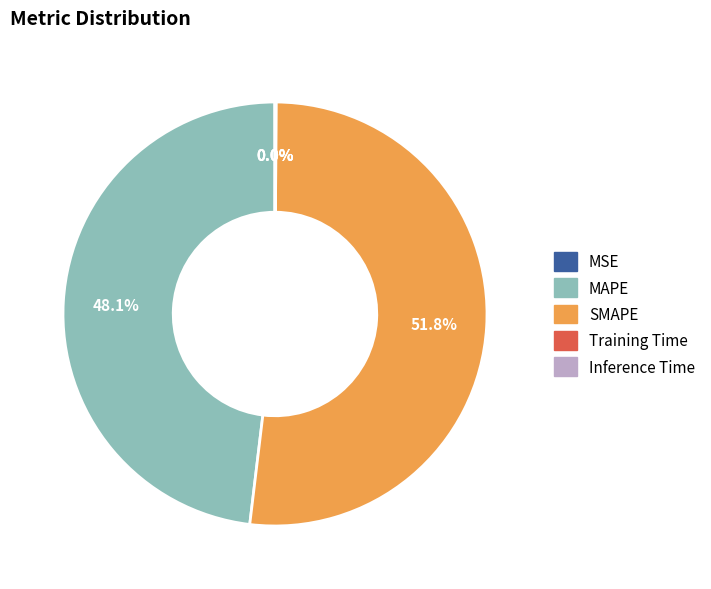

Is there any slice that represents more than half of the pie?

Yes